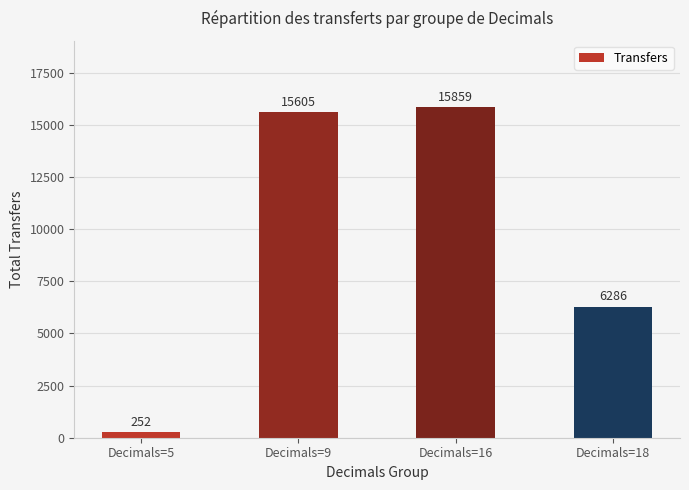

What is the value of the 1st bar from the left?

252